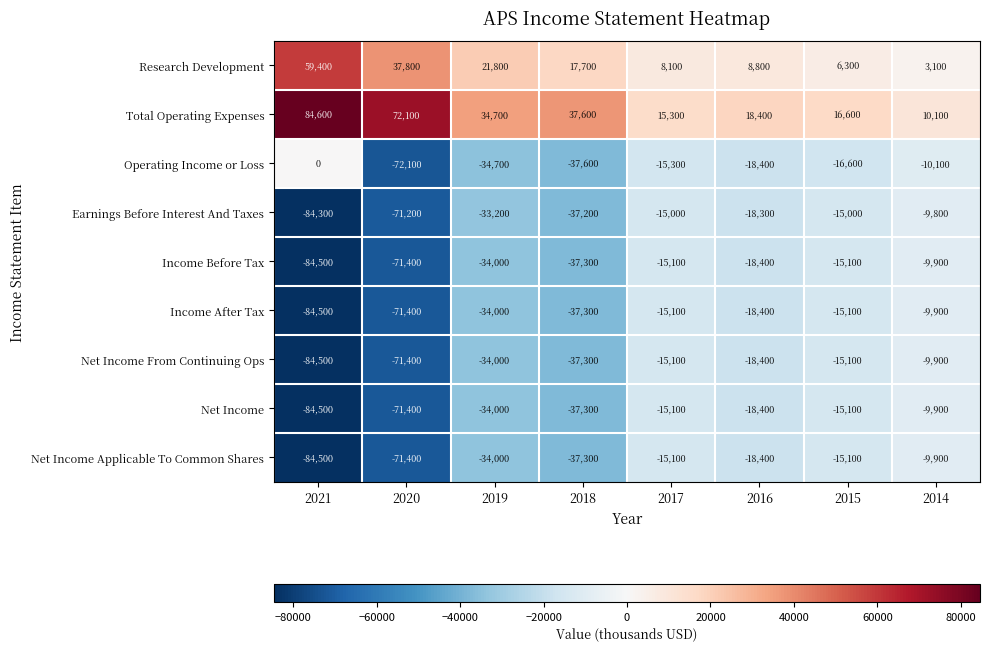

True or false: Net Income From Continuing Ops has a value of -37300 at 2018.

True